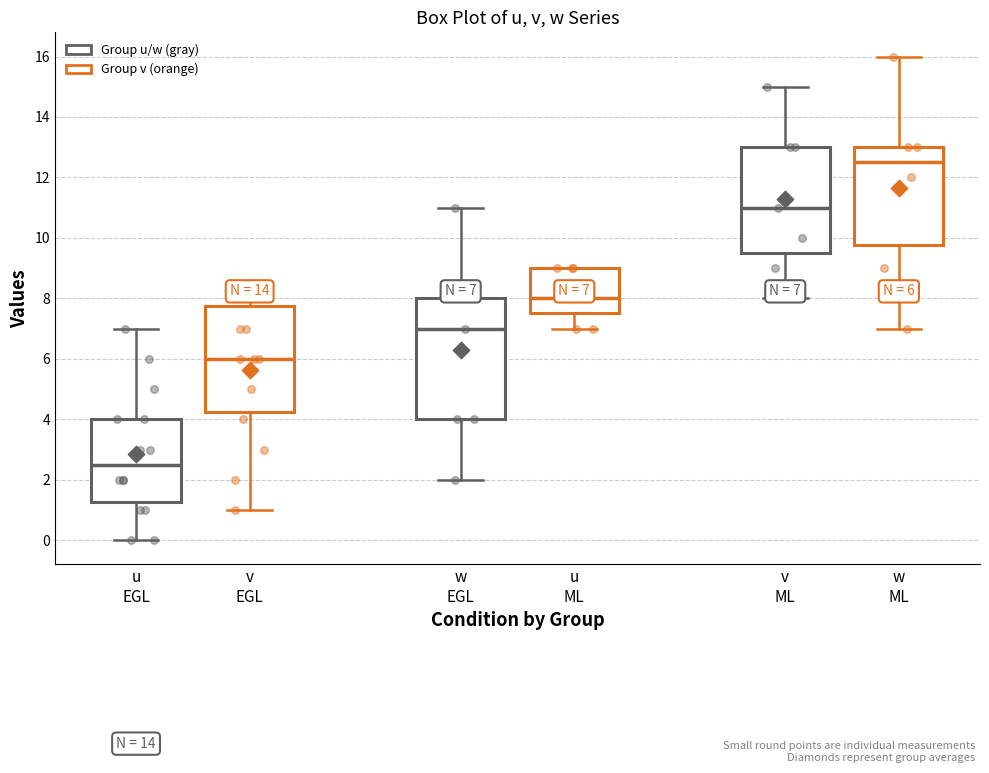

Comparing the boxes themselves (not the whiskers), which one is the tallest?

w EGL